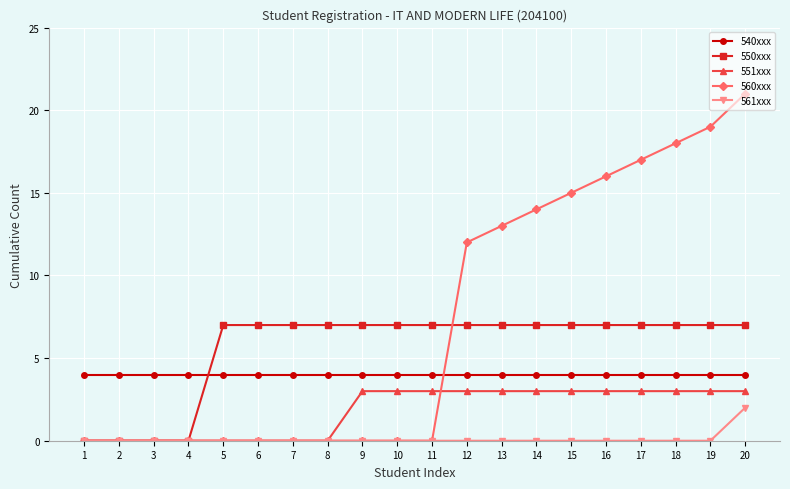

What is the average value of the 560xxx series?

7